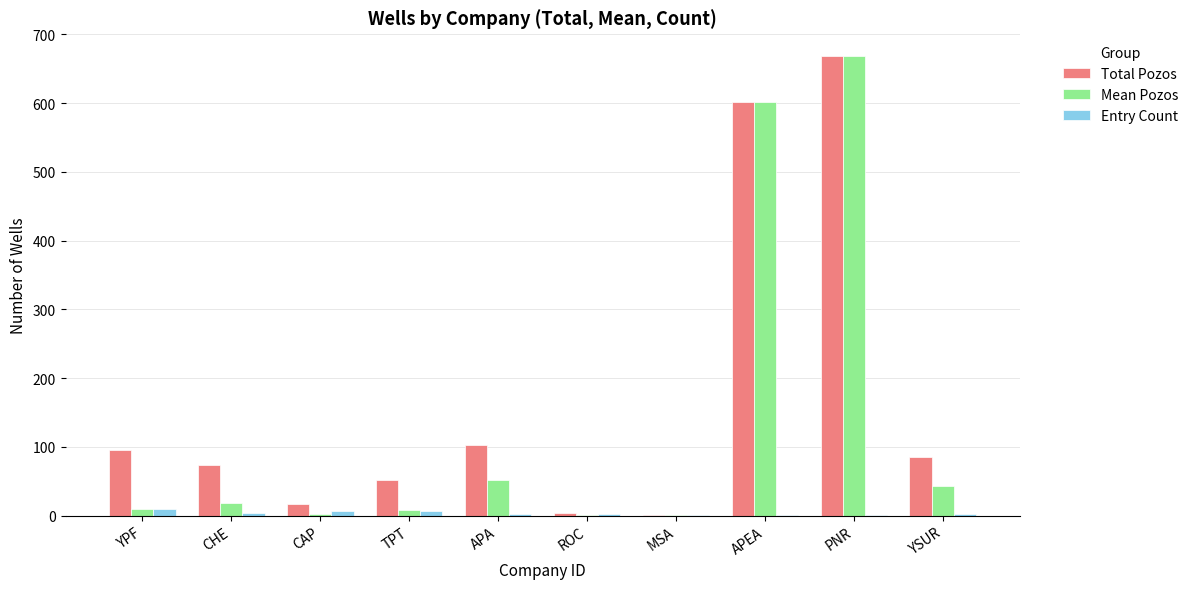

Is it true that Total Pozos equals 133.5 at YSUR?

False